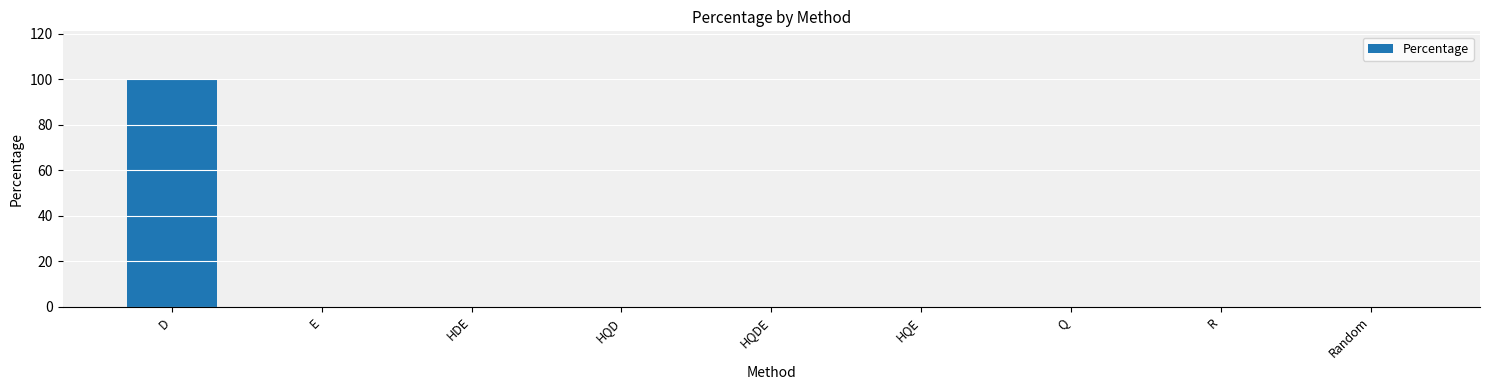

What is the maximum value shown in the chart?

100